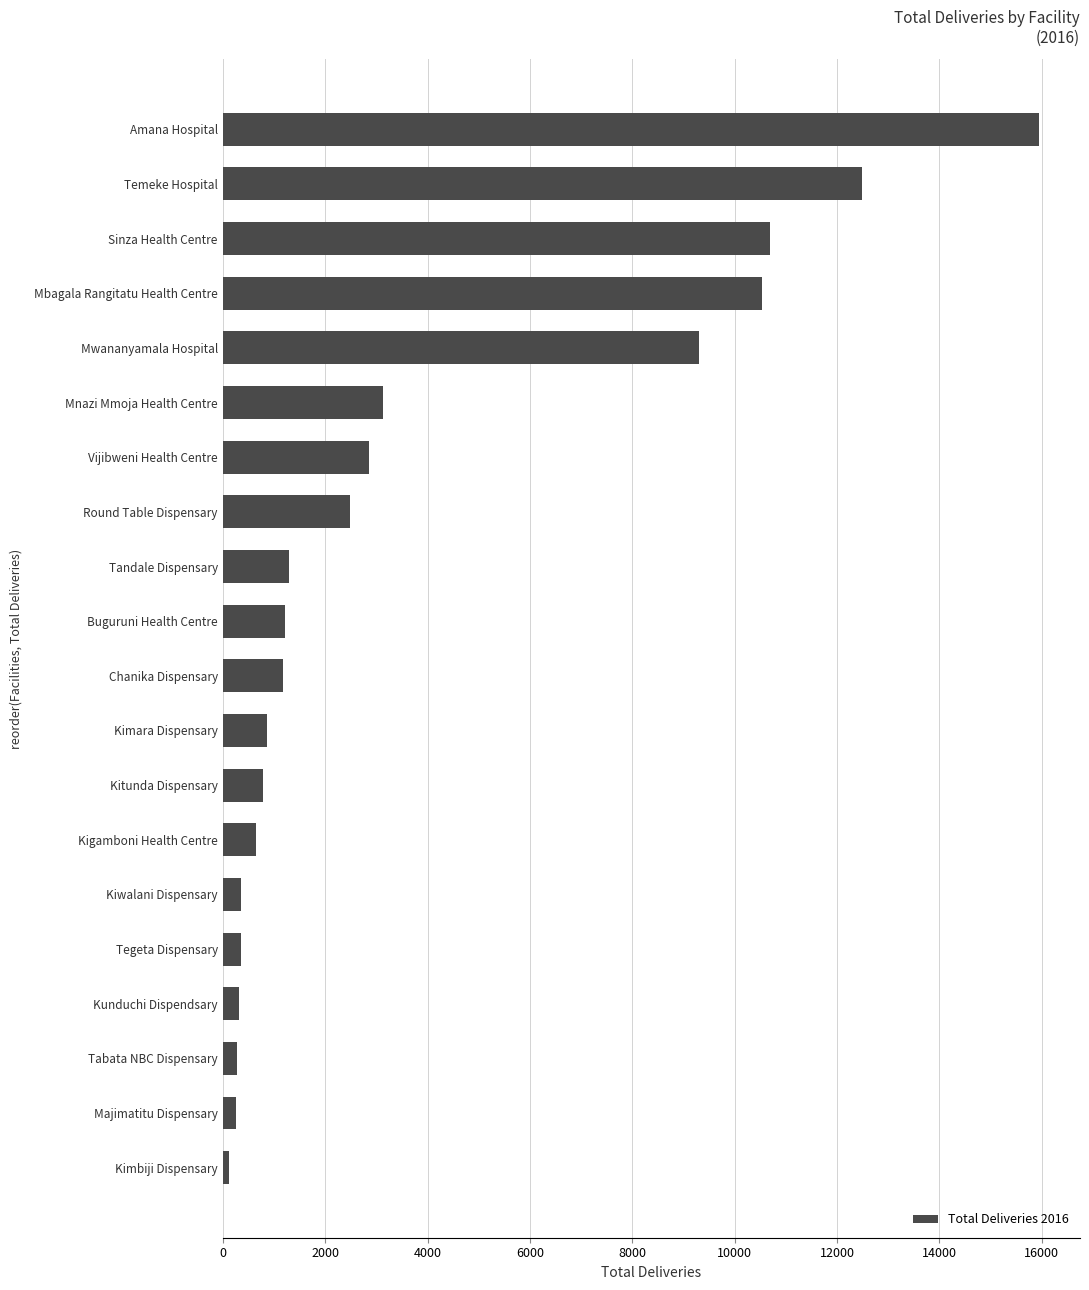

At which label is the value closest to 8034?

Mwananyamala Hospital